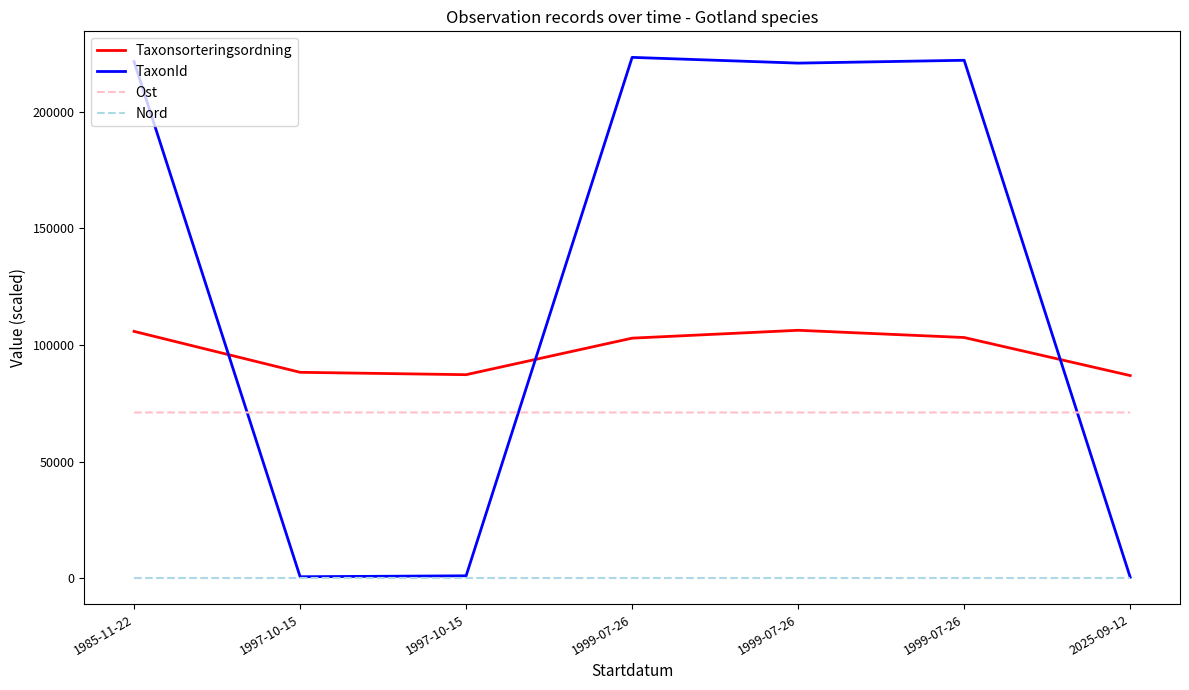

Is it true that Nord equals 63.9 at 1999-07-26?

True